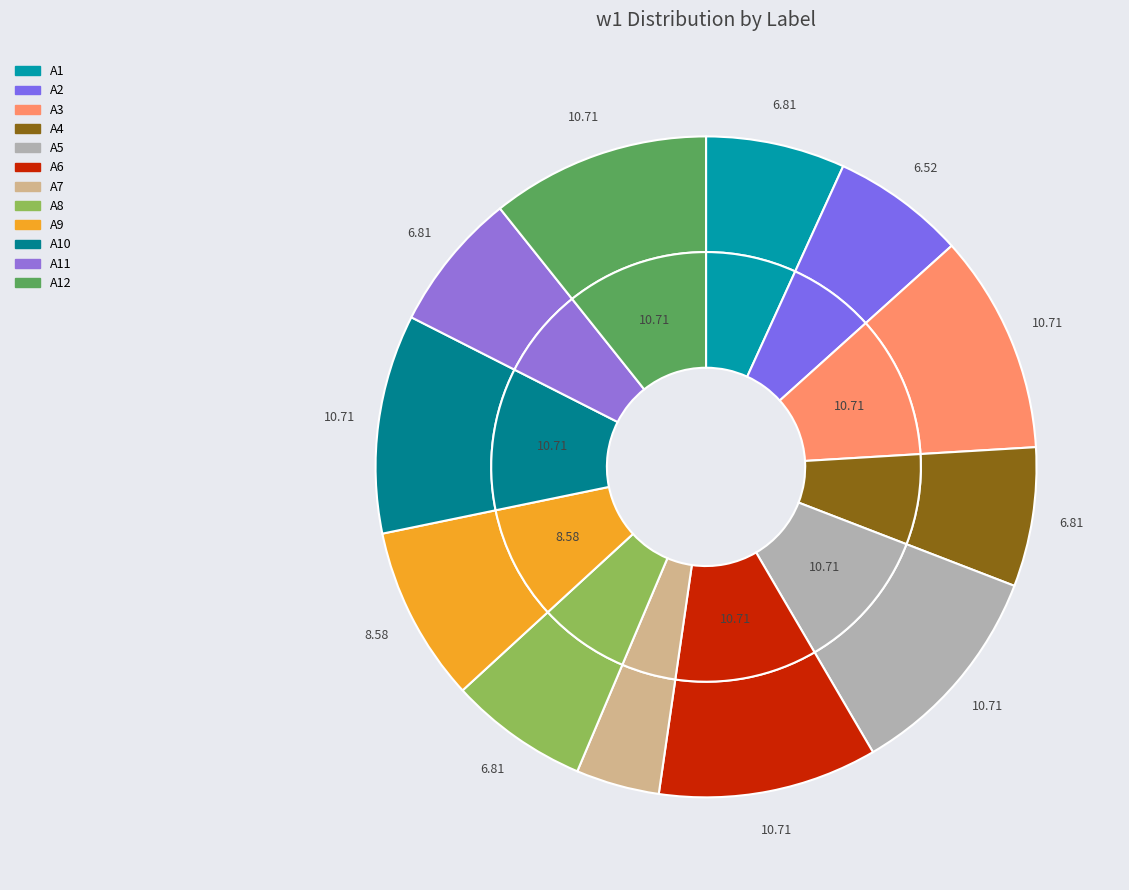

How many segments does this pie chart have?

12